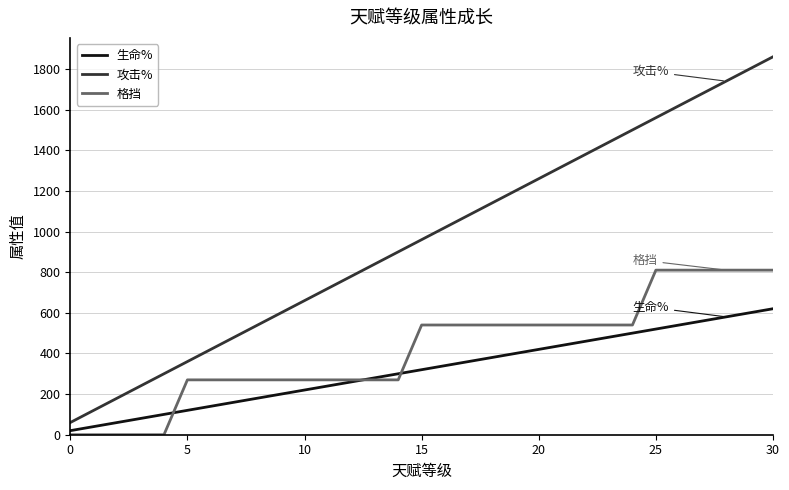

Which series has the largest total across all categories?

攻击%